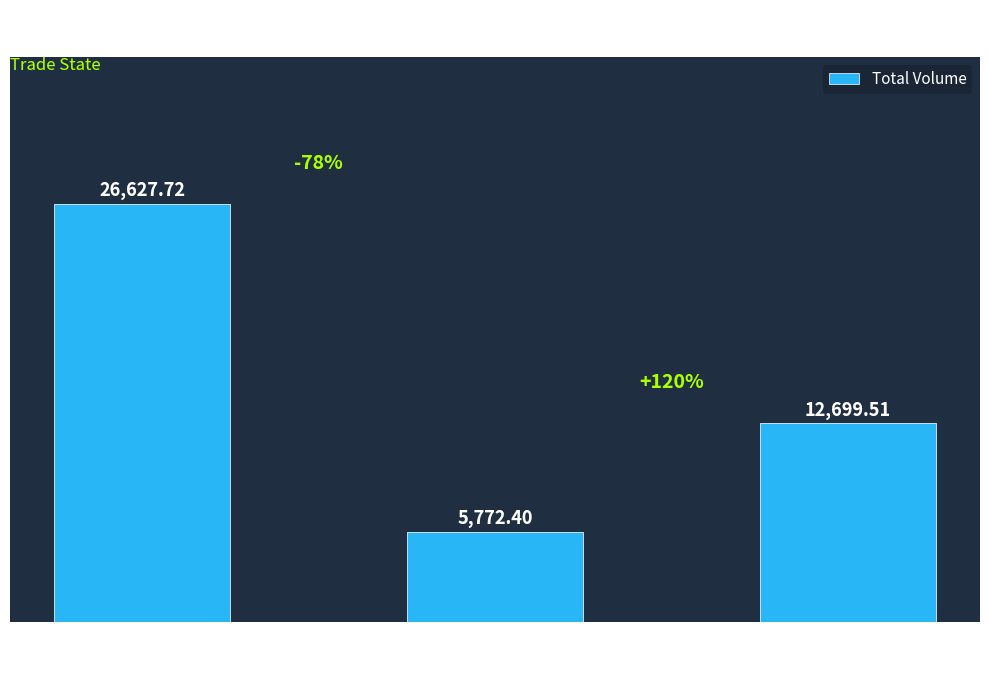

Approximately how many times larger is the value at State 0 compared to State 3?

2.1